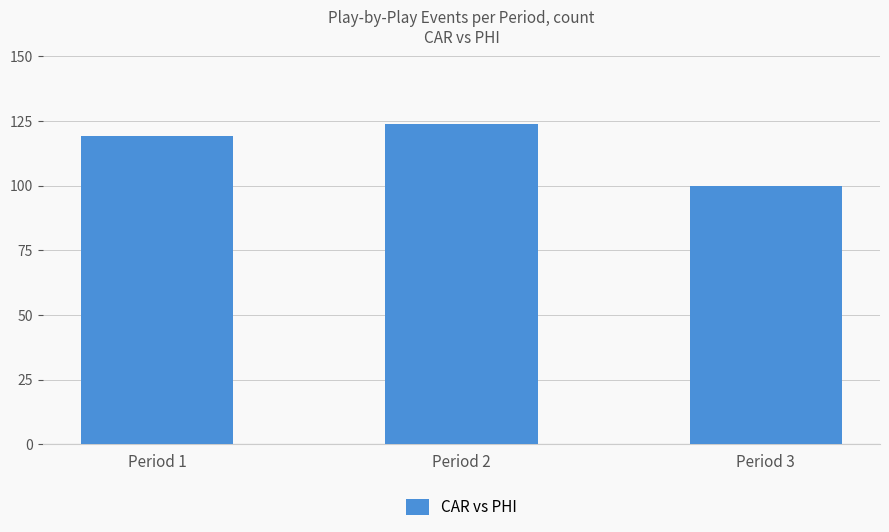

What value does the data have at Period 2?

124